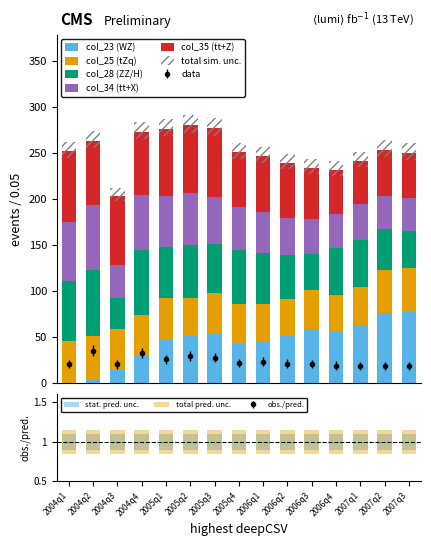

What is the spread (max minus min) of values at 2006q3?

37.4